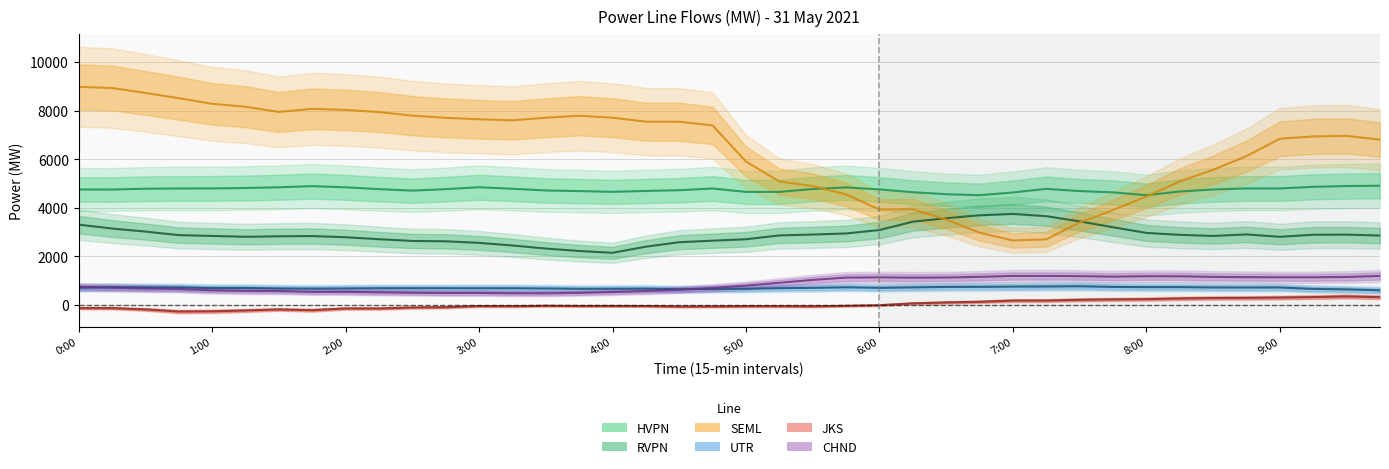

Which series has the largest total across all categories?

SEML